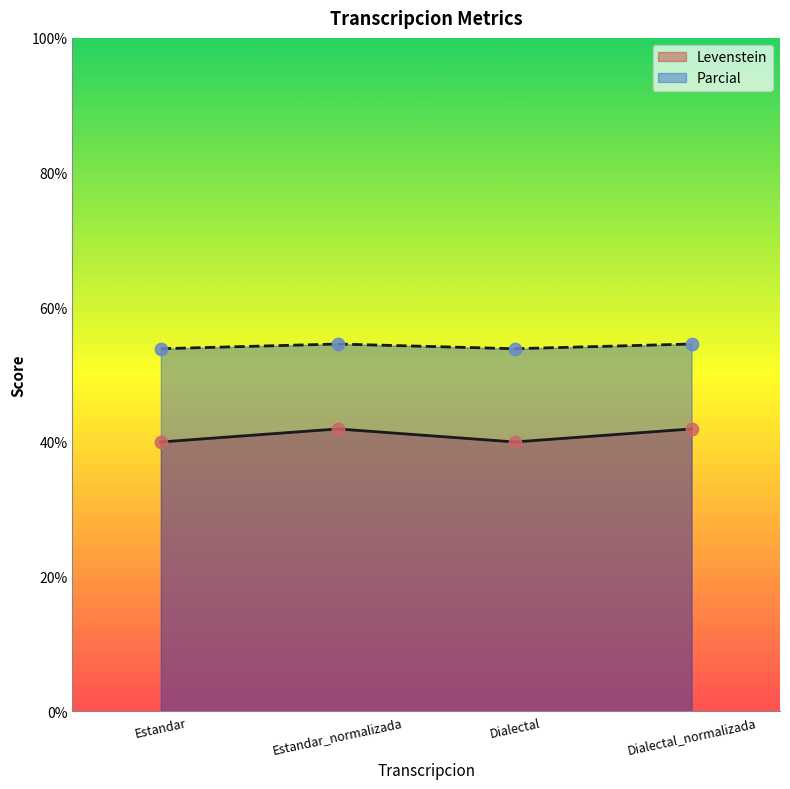

Which series has the widest spread of Y values?

Parcial